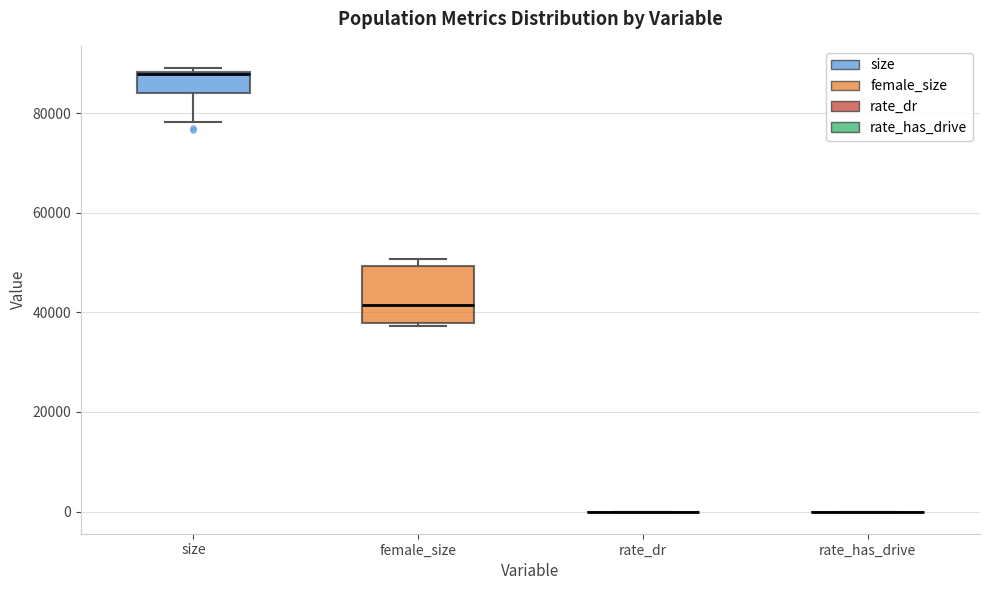

Reading left to right, transcribe this box plot: for each box, give where its median line is, the range the box spans, and where its two whiskers end, as read against the y-axis. The values are not printed on the chart, so give them approximately, as read against the axis.

size: median 88000, box 84000 to 88000, whiskers 78000 to 90000
female_size: median 42000, box 38000 to 50000, whiskers 38000 (just below the box's lower edge) to 50000 (just above the box's upper edge)
rate_dr: box collapsed to a line at 0, whiskers 0 to 0
rate_has_drive: box collapsed to a line at 0, whiskers 0 to 0